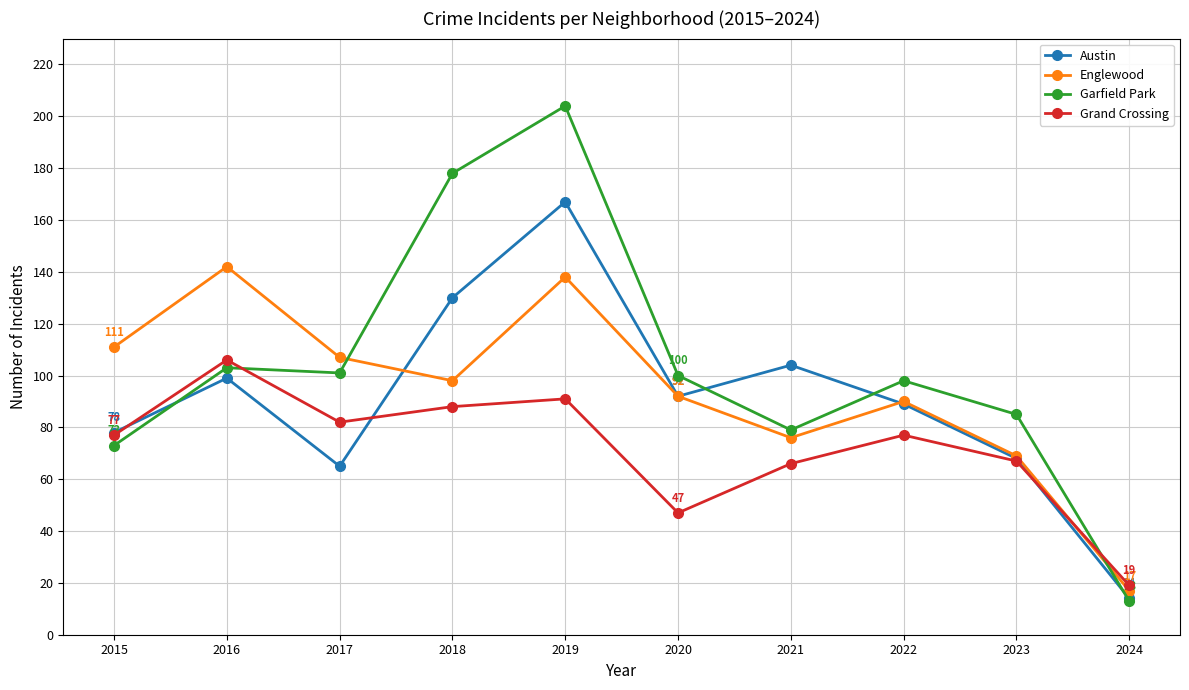

After their last crossing, which series has the higher values: Grand Crossing or Austin?

Grand Crossing